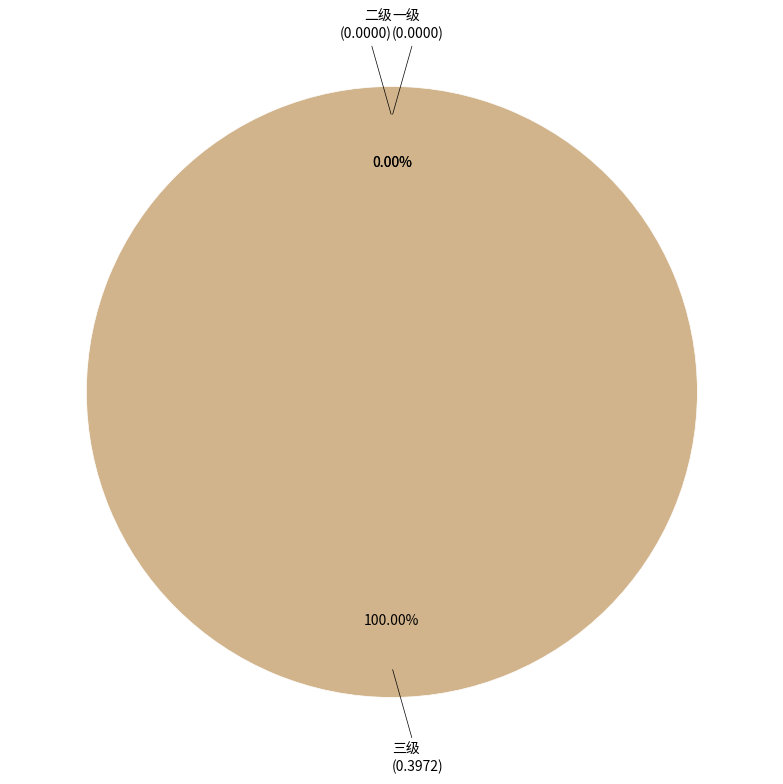

Is the sum of 三级 and 二级 greater than half?

Yes